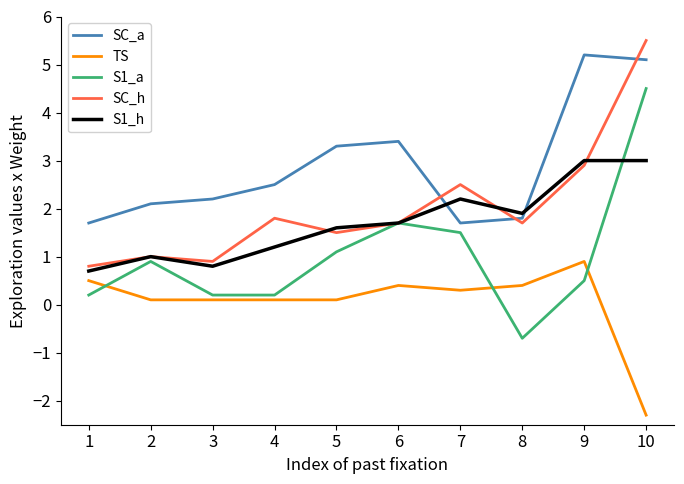

True or false: TS and S1_h cross at least once.

False